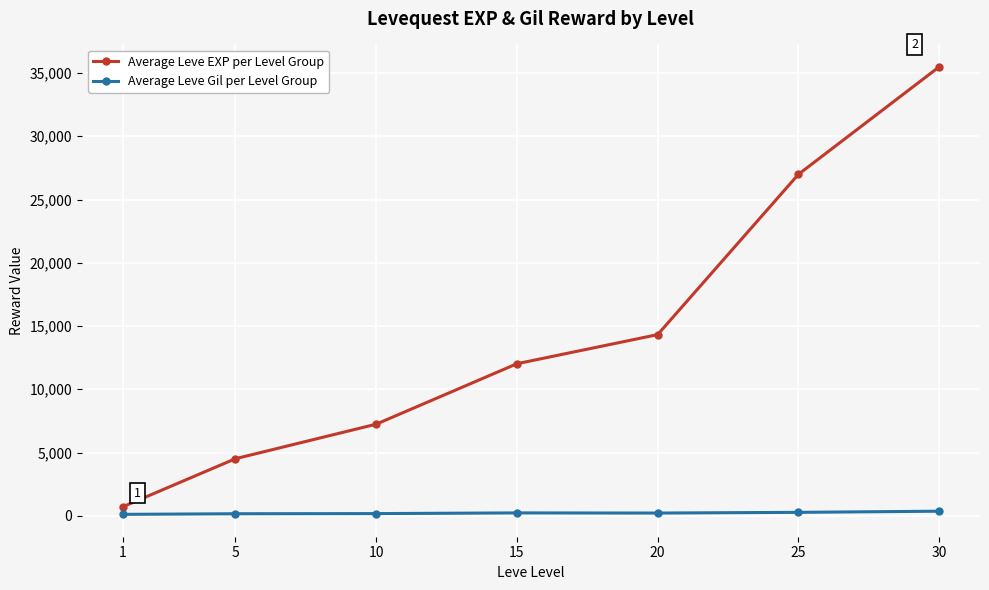

What is the sum of all Average Leve EXP per Level Group values?

101270